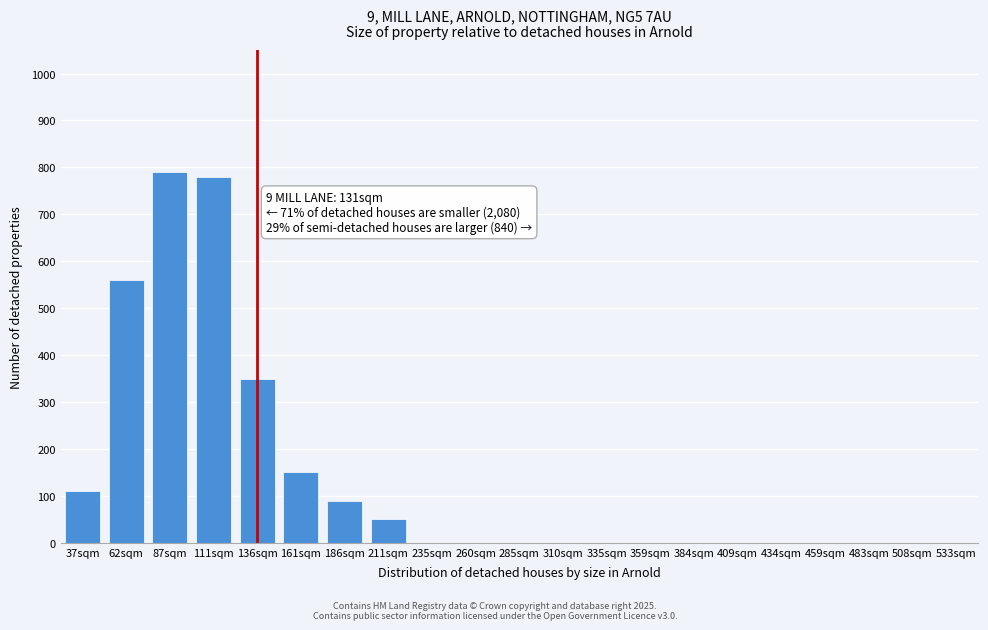

Reading left to right, extract all data points from this chart.

37sqm=110	62sqm=560	87sqm=790	111sqm=780	136sqm=350	161sqm=150	186sqm=90	211sqm=50	235sqm=0	260sqm=0	285sqm=0	310sqm=0	335sqm=0	359sqm=0	384sqm=0	409sqm=0	434sqm=0	459sqm=0	483sqm=0	508sqm=0	533sqm=0